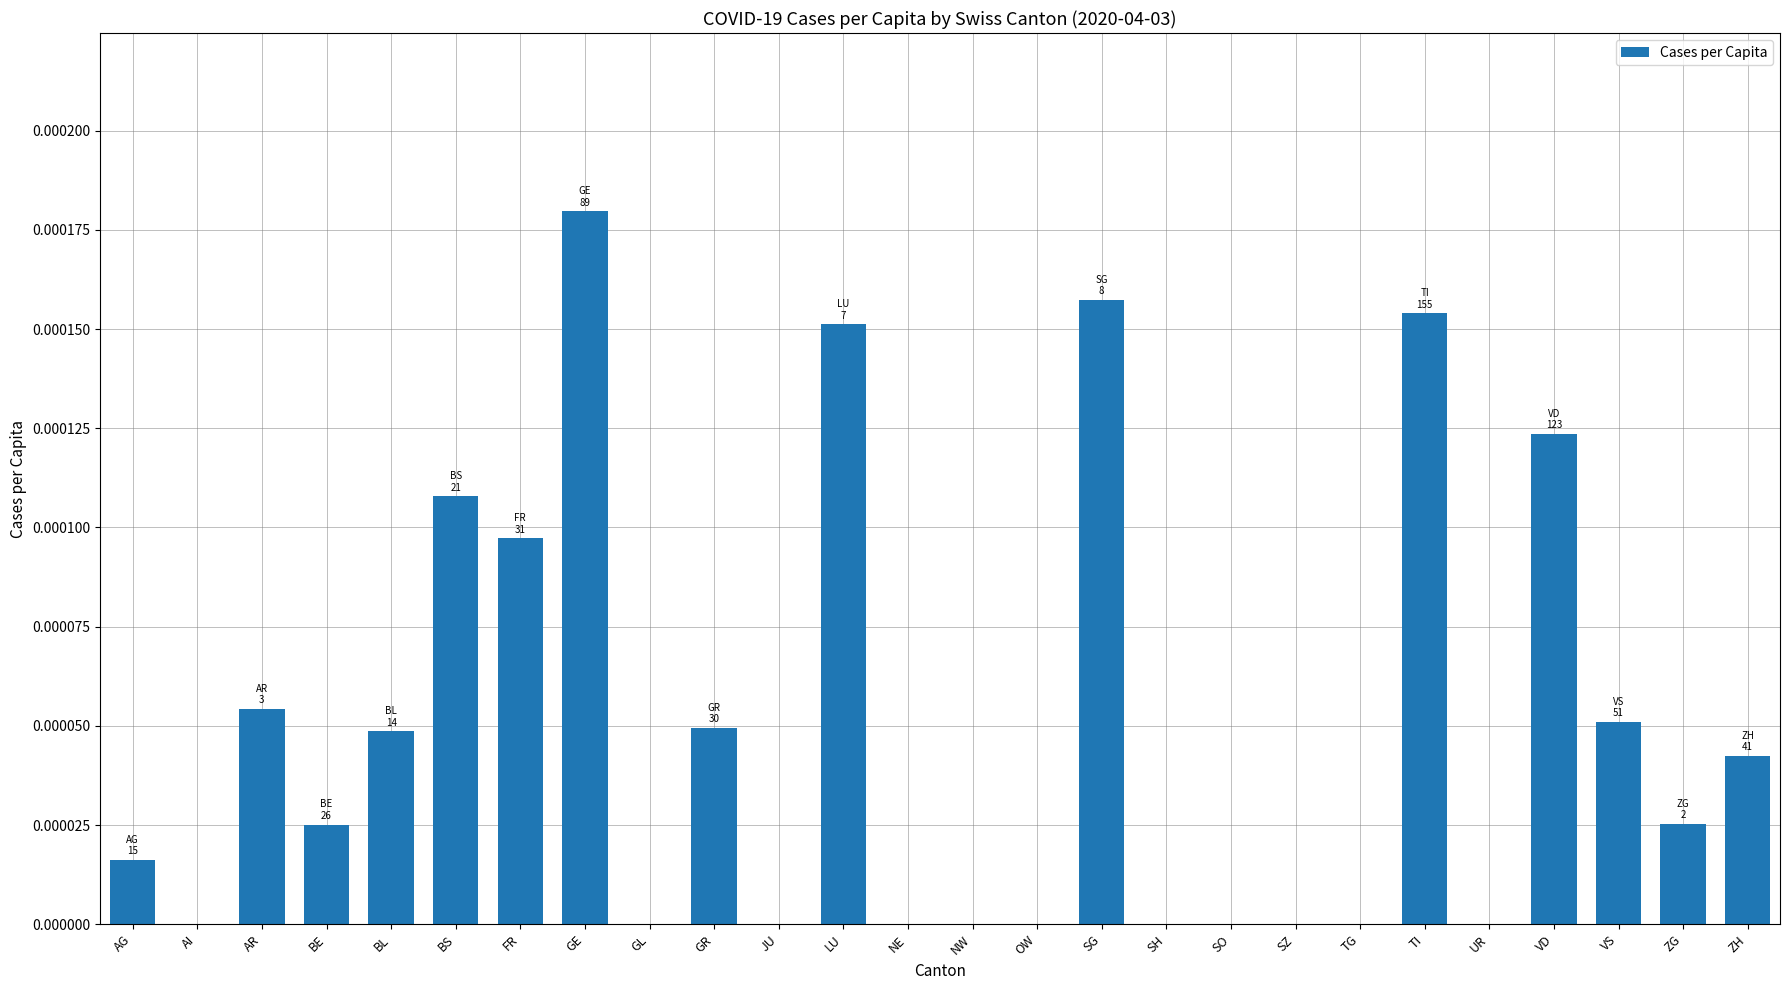

The chart shows a value of 0.0 at JU. True or false?

True